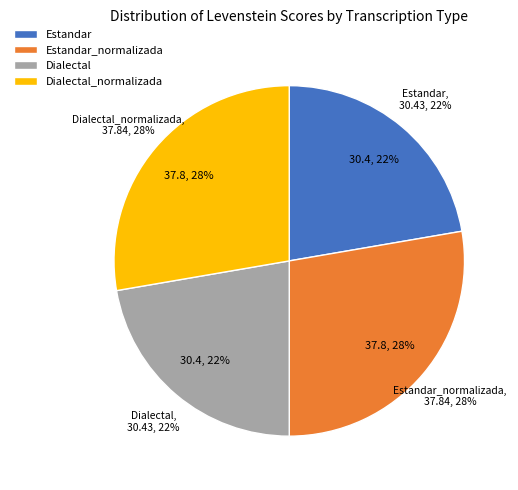

Rank the categories by value from lowest to highest.

Estandar, Dialectal, Estandar_normalizada, Dialectal_normalizada